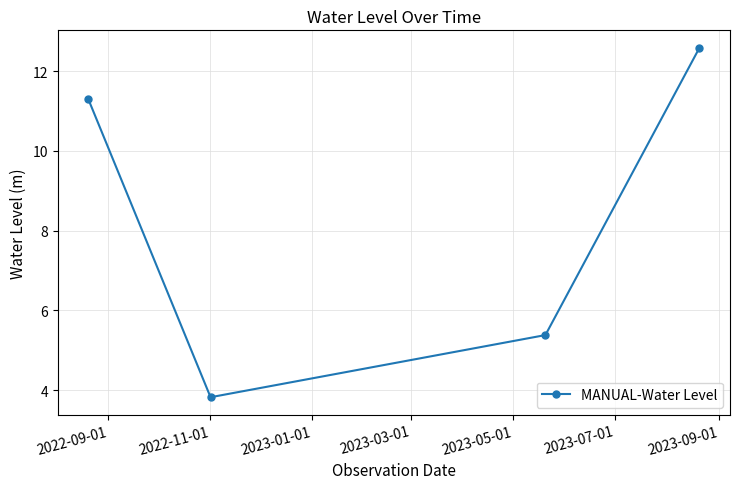

What is the difference between the maximum and second lowest values?

7.2